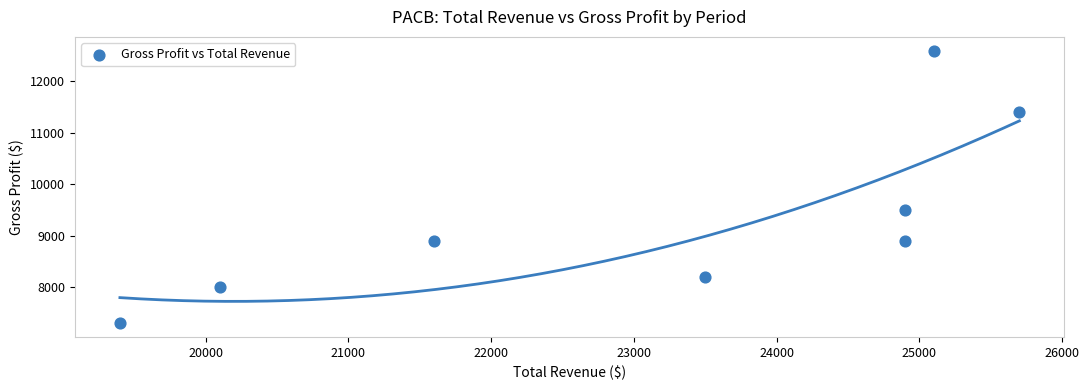

What is the range of X values (max minus min)?

6300